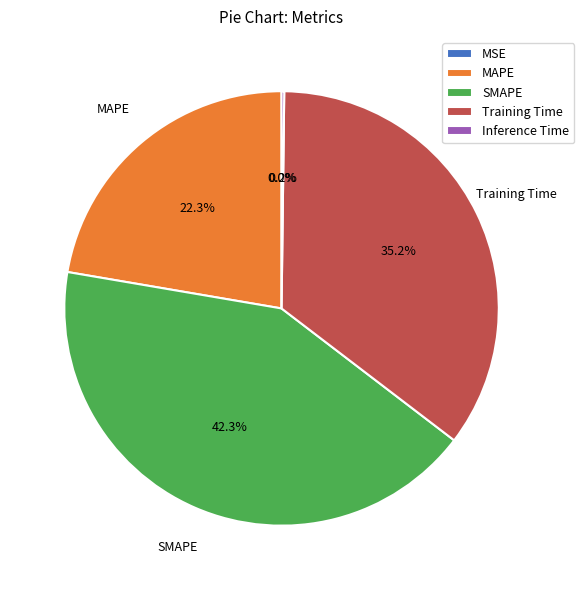

Is the sum of Training Time and MAPE greater than half?

Yes